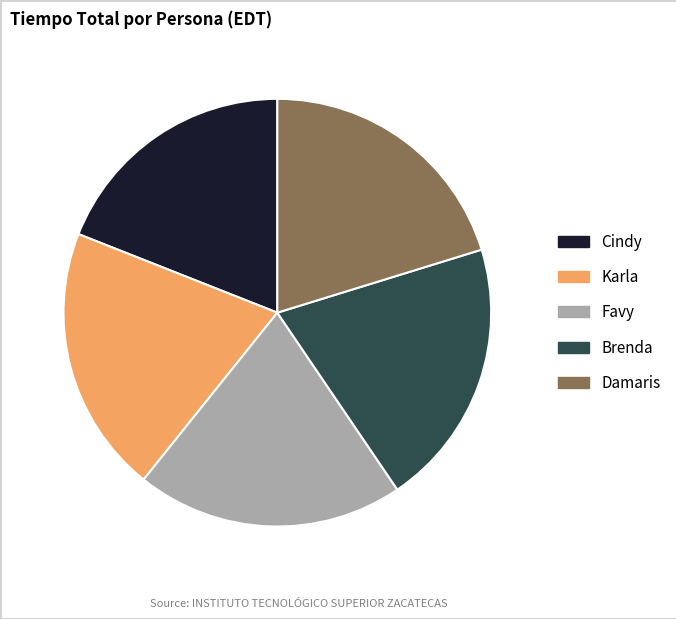

Does Favy represent more than half of the total?

No